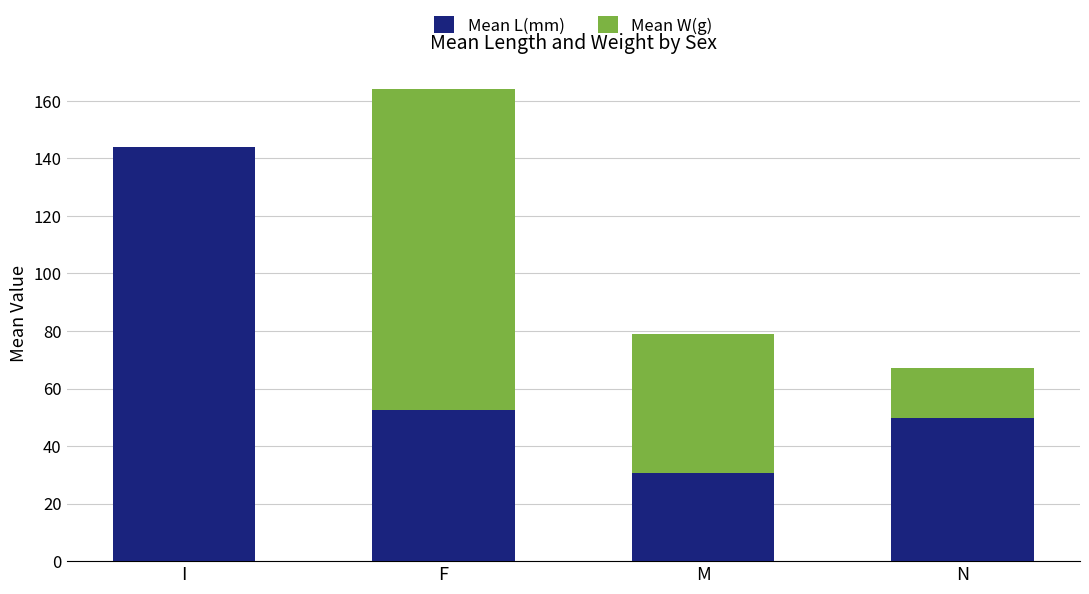

True or false: Mean L(mm) has a value of 79.7 at F.

False